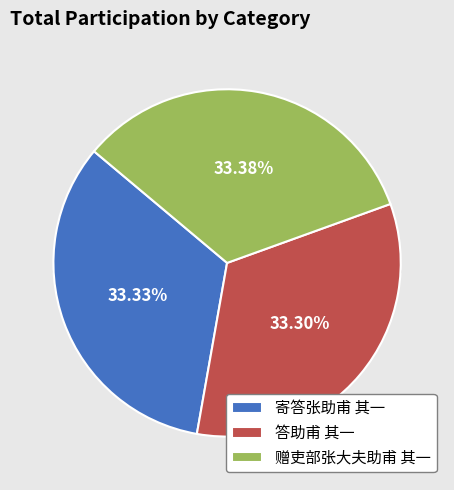

Is 答助甫 其一 the majority of the pie?

No